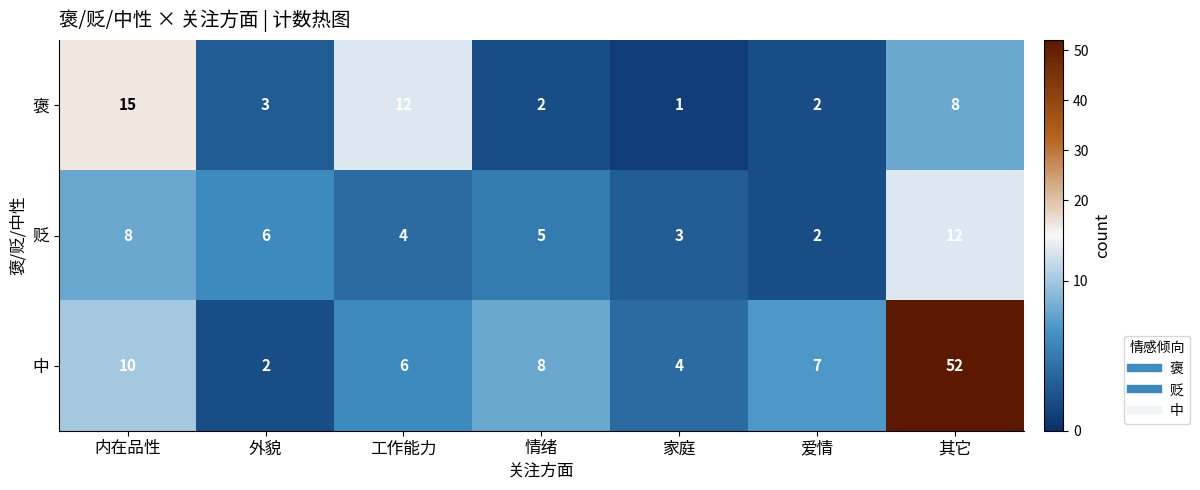

What is the difference between the maximum and minimum values in the 褒 series?

14